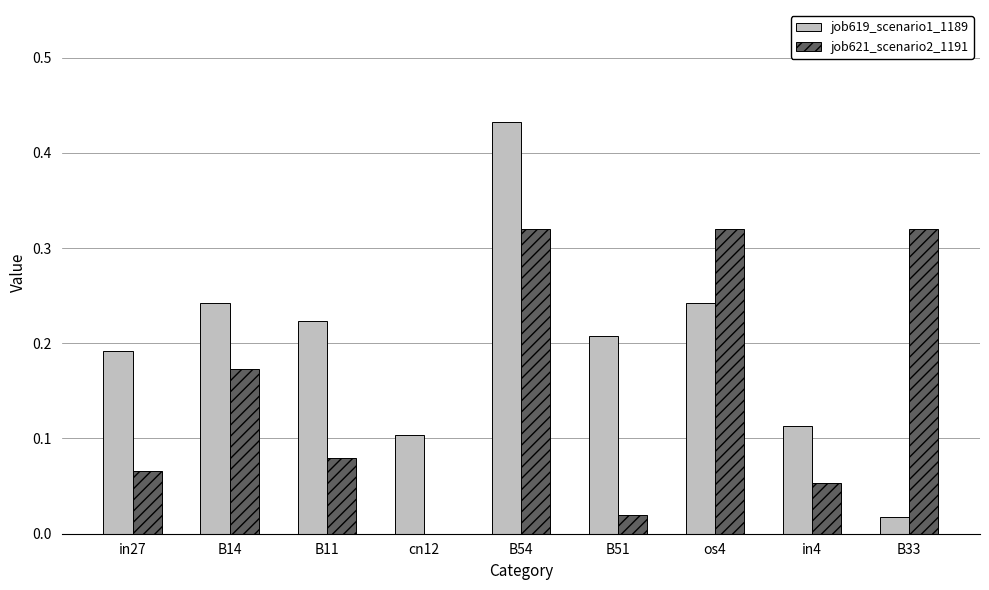

Count the number of data series in this chart.

2